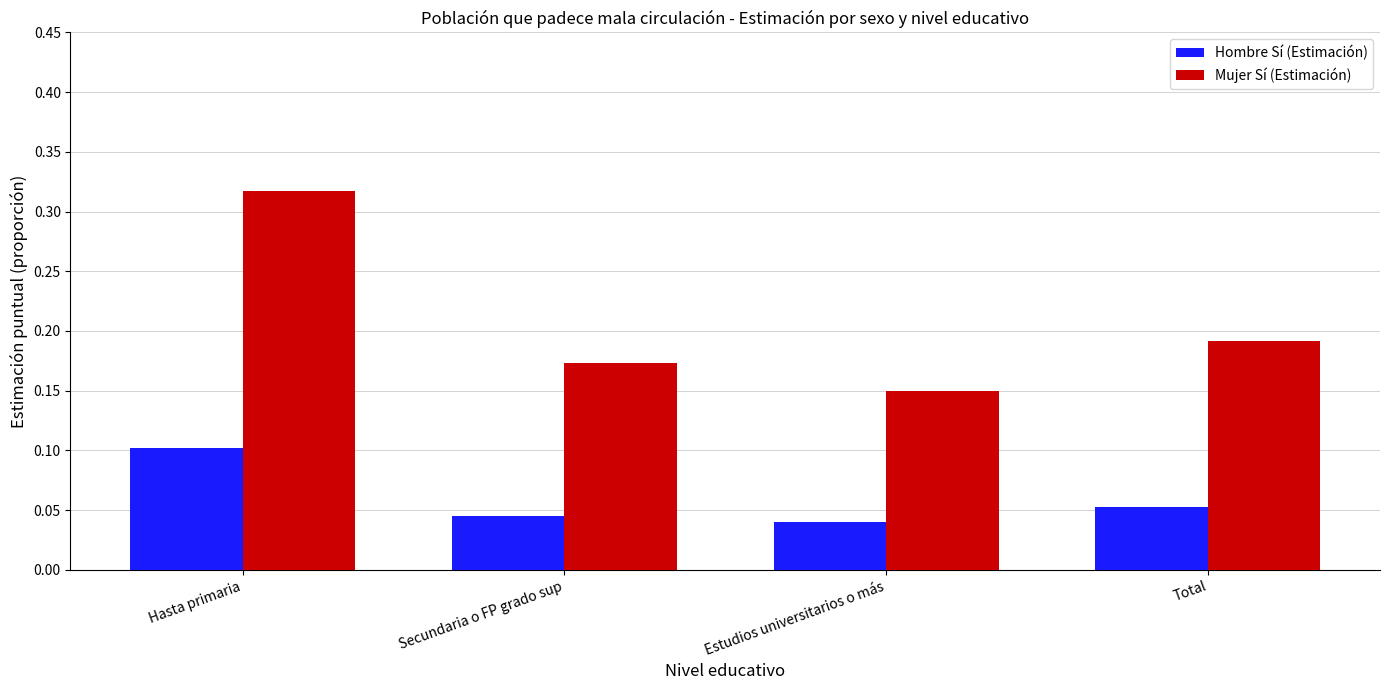

Does the chart contain any negative values?

No